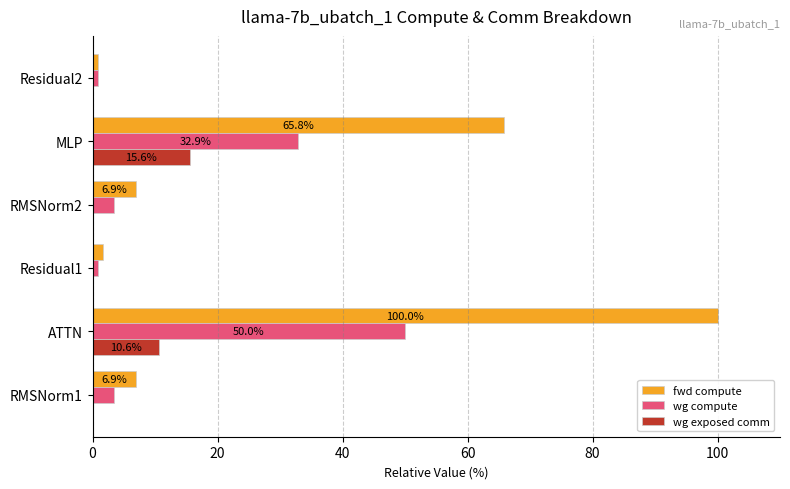

What is the sum of the wg compute values at RMSNorm2 and ATTN?

53.4